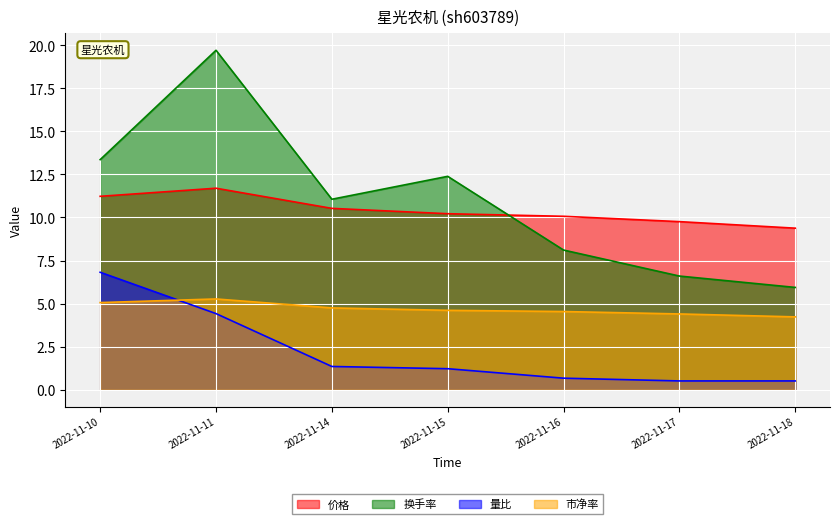

Reading right to left, extract all data points from this chart.

价格: 2022-11-18=9.4	2022-11-17=9.8	2022-11-16=10.1	2022-11-15=10.2	2022-11-14=10.5	2022-11-11=11.7	2022-11-10=11.2
市净率: 2022-11-18=4.2	2022-11-17=4.4	2022-11-16=4.5	2022-11-15=4.6	2022-11-14=4.8	2022-11-11=5.3	2022-11-10=5.1
换手率: 2022-11-18=5.9	2022-11-17=6.6	2022-11-16=8.1	2022-11-15=12.4	2022-11-14=11.1	2022-11-11=19.7	2022-11-10=13.4
量比: 2022-11-18=0.5	2022-11-17=0.5	2022-11-16=0.7	2022-11-15=1.2	2022-11-14=1.4	2022-11-11=4.4	2022-11-10=6.8